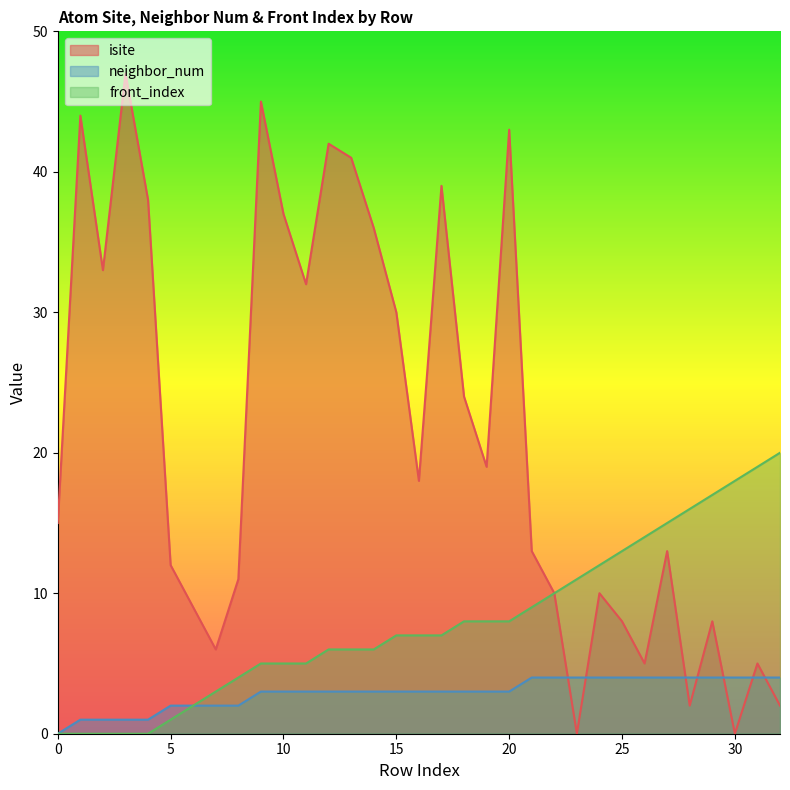

What value does the neighbor_num series have at 13?

3